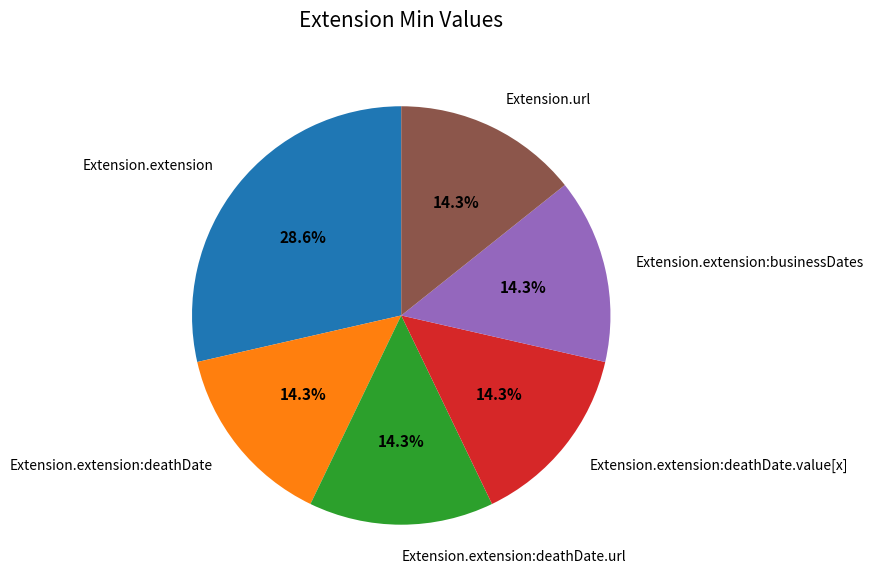

Which slice is the largest?

Extension.extension